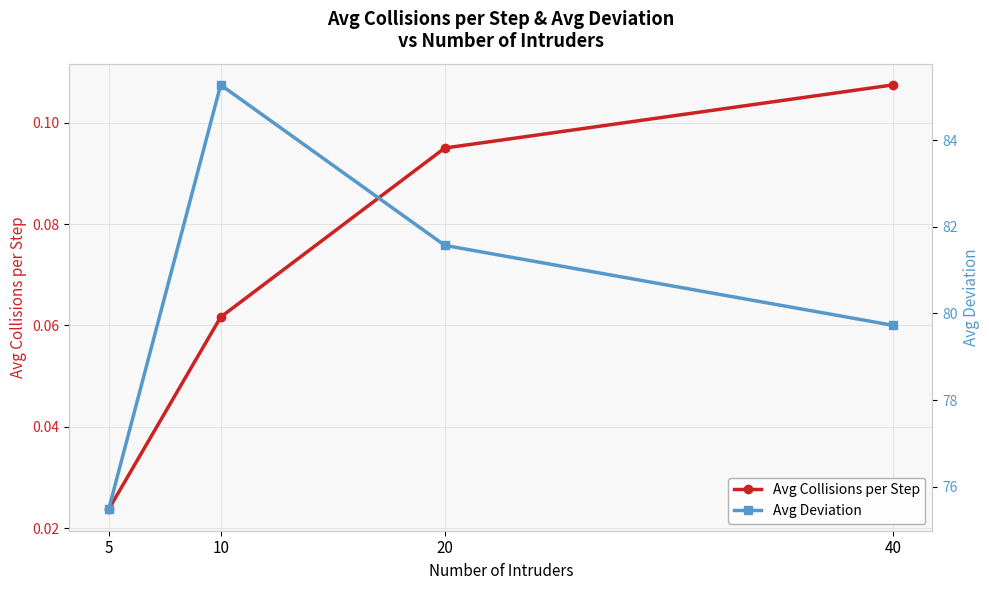

What is the total value across all series at 40?

79.8